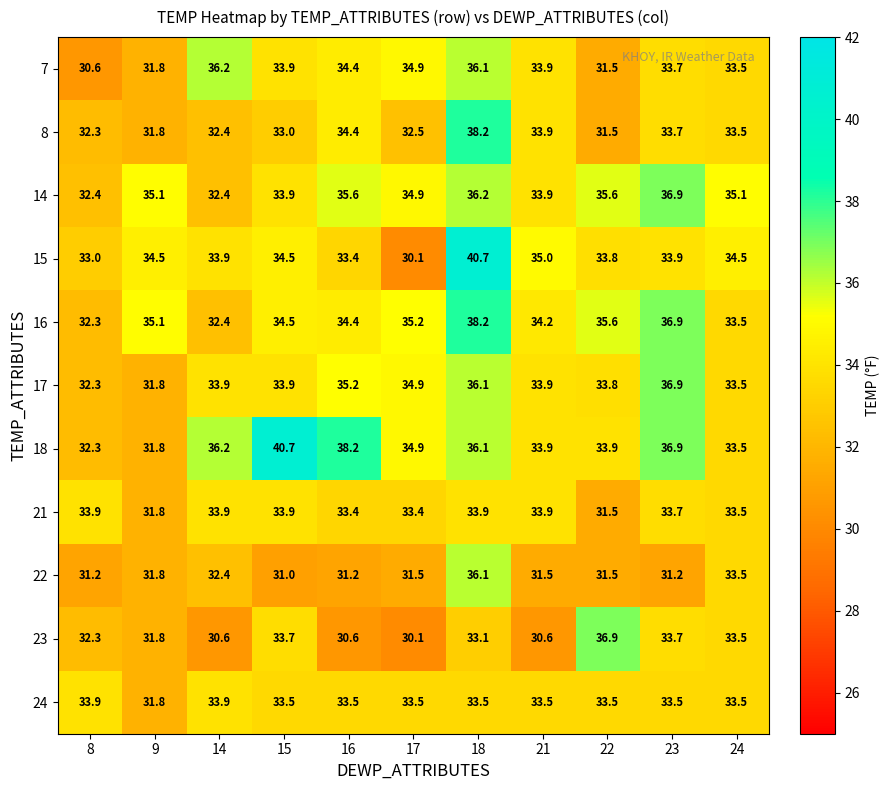

What is the difference between the second highest and second lowest values in the 15 series?

2.0